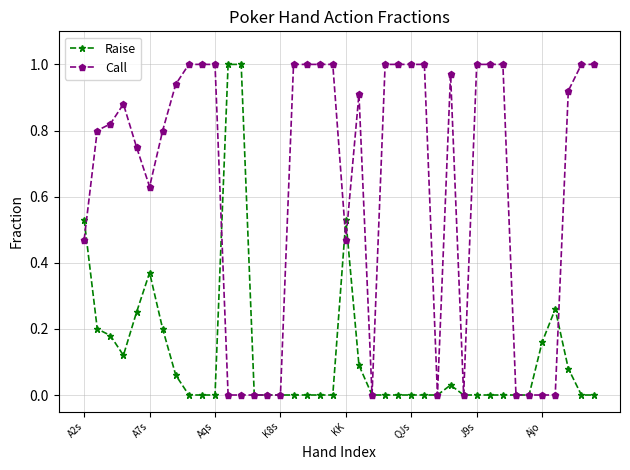

Which series has the largest total across all categories?

Call